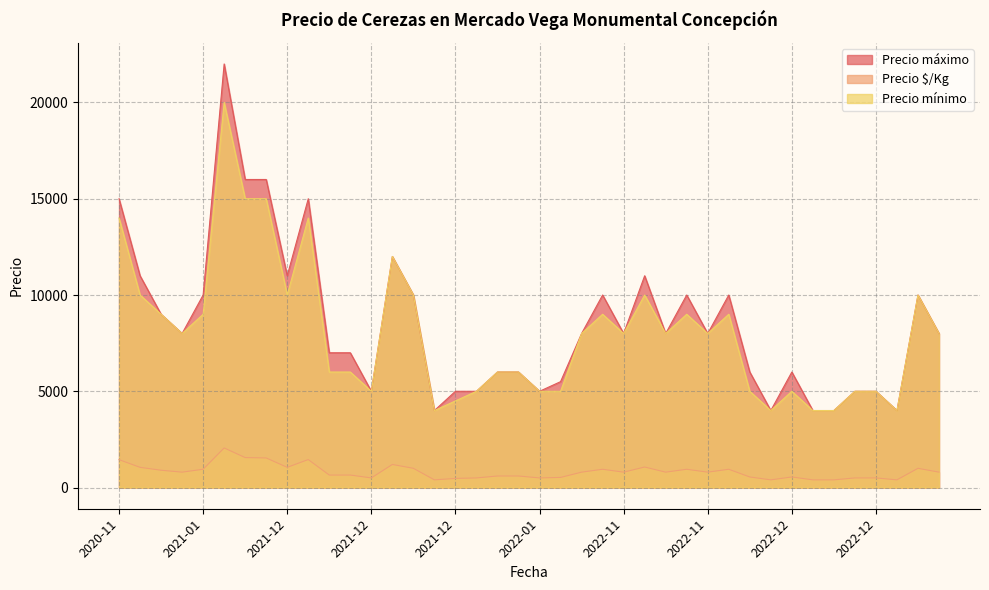

What are all the series names shown in the legend?

Precio máximo, Precio $/Kg, Precio mínimo